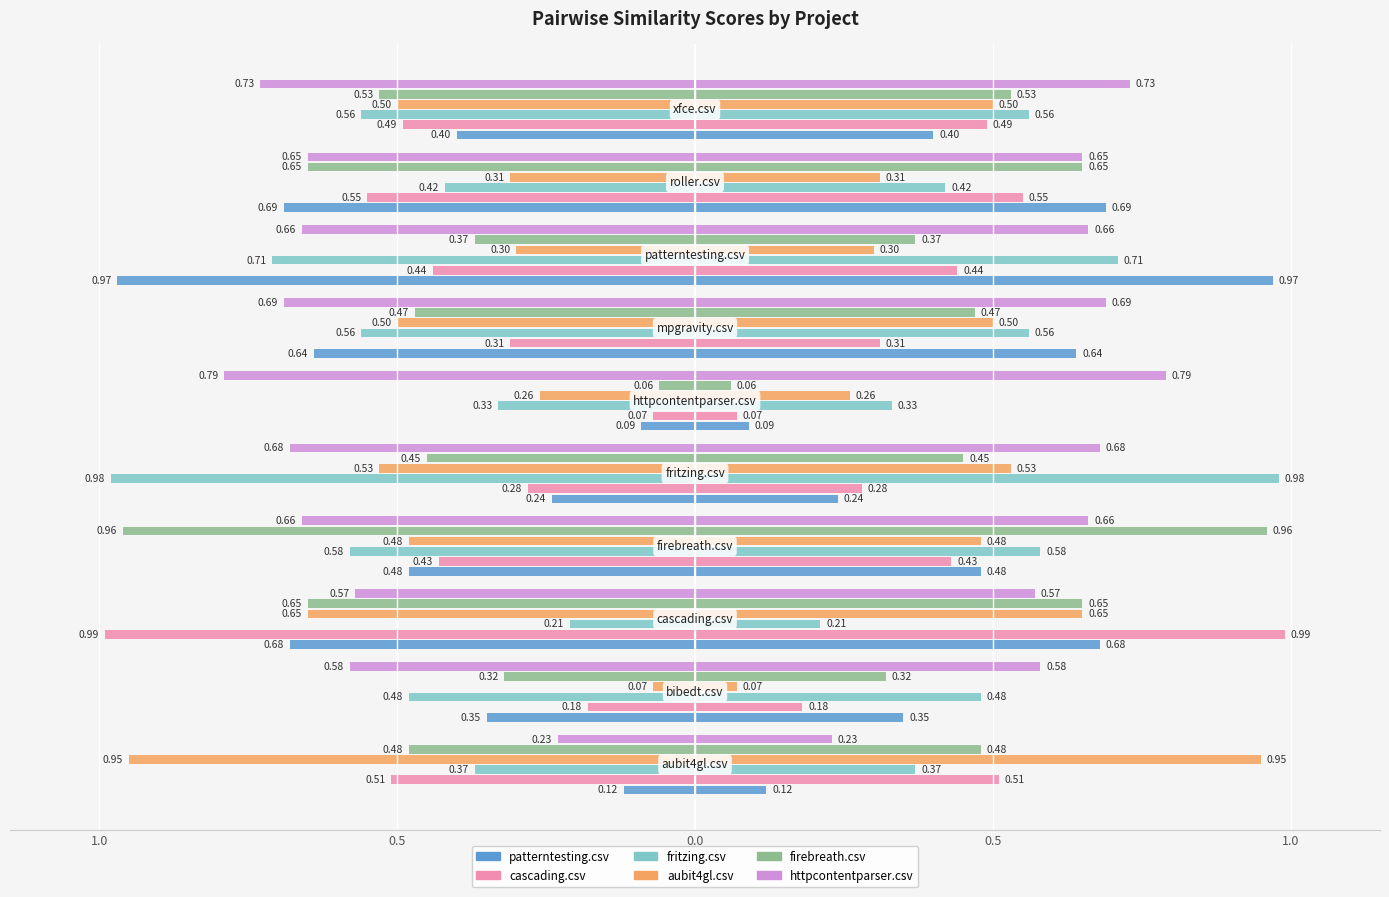

Reading left to right, what are all the values shown in this chart?

patterntesting.csv: -0.1	-0.3	-0.7	-0.5	-0.2	-0.1	-0.6	-1.0	-0.7	-0.4
cascading.csv: -0.5	-0.2	-1.0	-0.4	-0.3	-0.1	-0.3	-0.4	-0.6	-0.5
fritzing.csv: -0.4	-0.5	-0.2	-0.6	-1.0	-0.3	-0.6	-0.7	-0.4	-0.6
aubit4gl.csv: -0.9	-0.1	-0.7	-0.5	-0.5	-0.3	-0.5	-0.3	-0.3	-0.5
firebreath.csv: -0.5	-0.3	-0.7	-1.0	-0.5	-0.1	-0.5	-0.4	-0.7	-0.5
httpcontentparser.csv: -0.2	-0.6	-0.6	-0.7	-0.7	-0.8	-0.7	-0.7	-0.7	-0.7